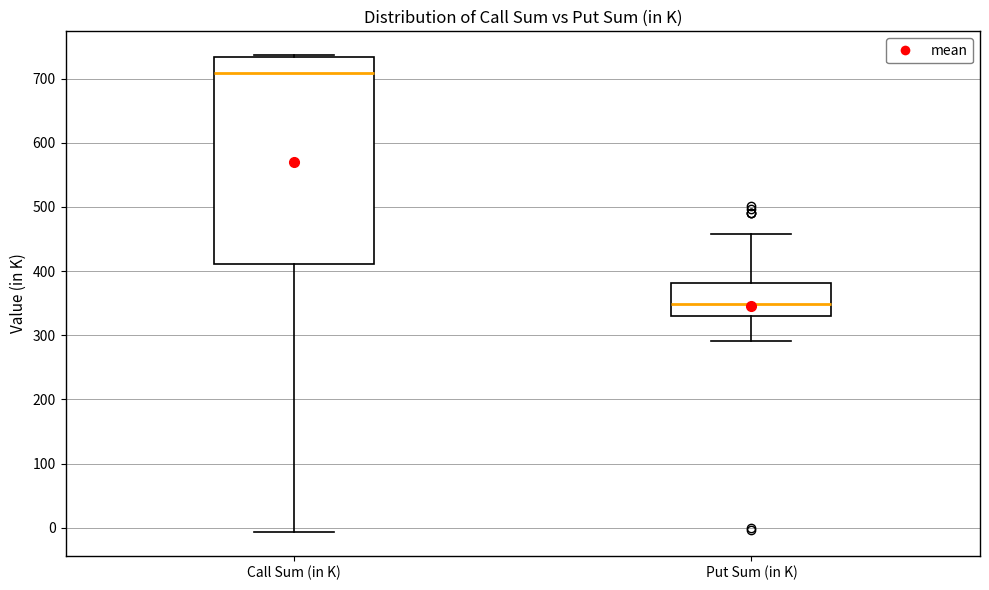

Which box's median line is the lowest?

Put Sum (in K)